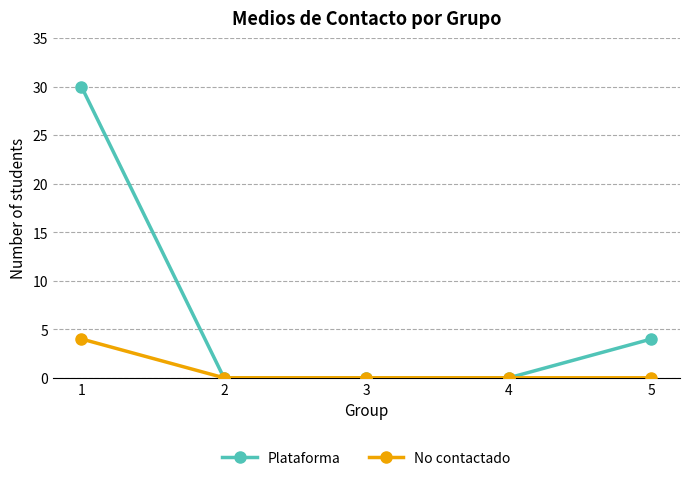

At which label does No contactado reach its peak?

1